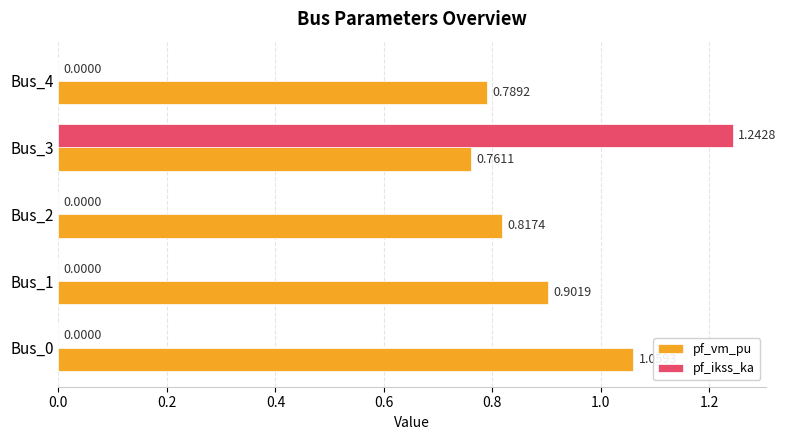

Which series changed the most between Bus_0 and Bus_4?

pf_vm_pu